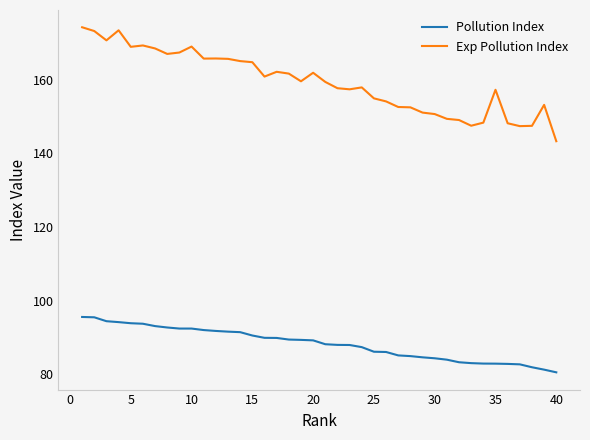

List the series in order of their overall mean, lowest first.

Pollution Index, Exp Pollution Index